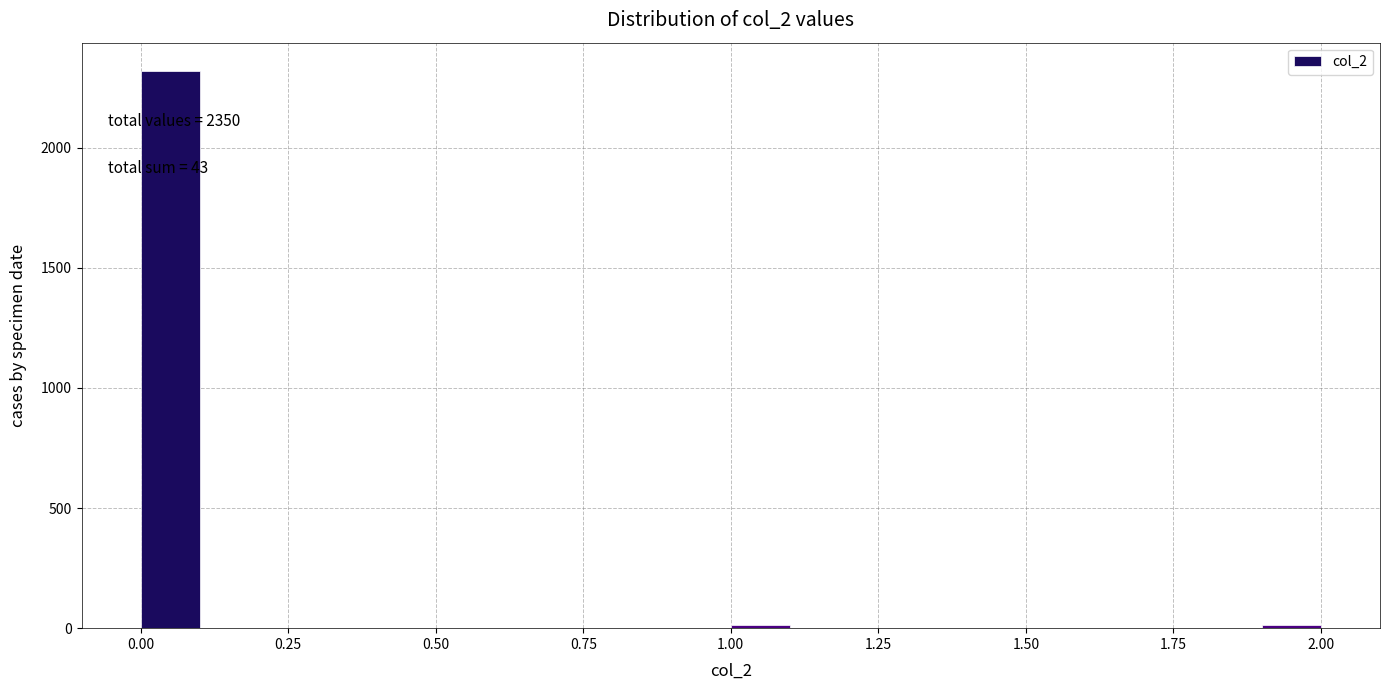

Around what value on the x-axis is the tallest bar? Give the approximate position of its centre, as read against the axis.

0.05